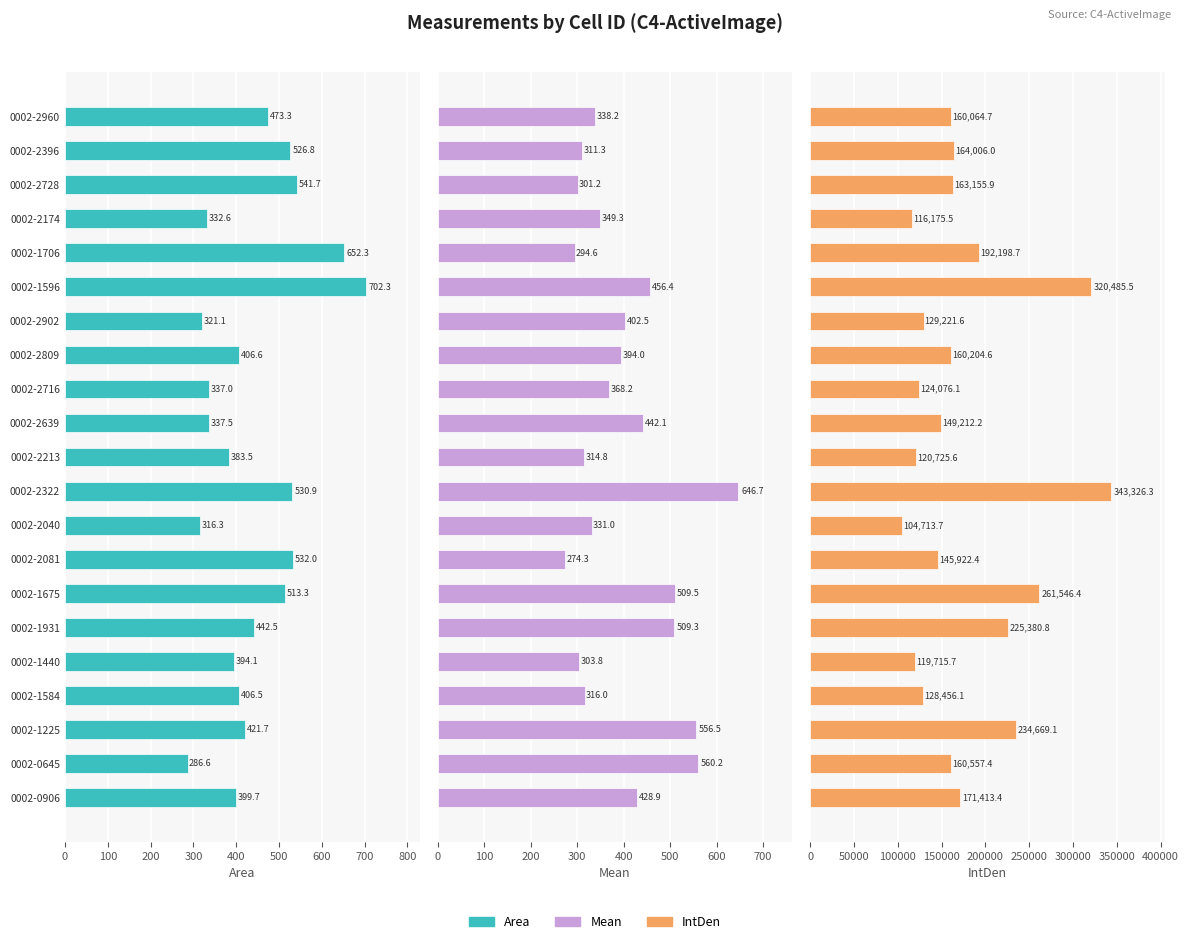

What is the difference between the maximum and minimum values in the IntDen series?

238612.6